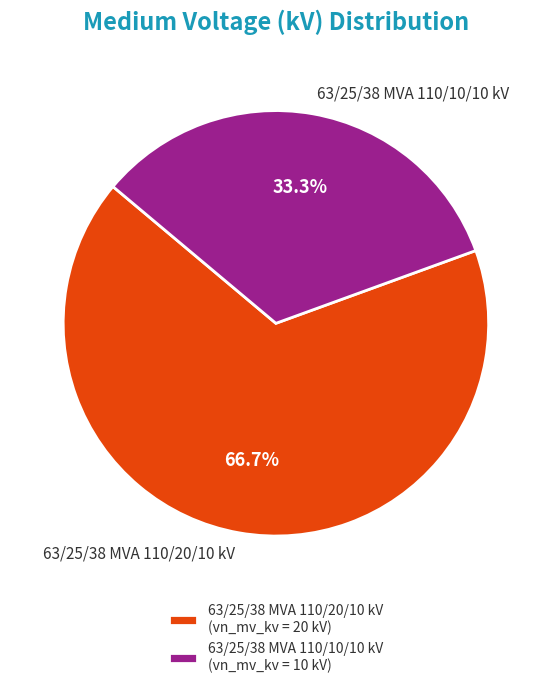

Is it true that 63/25/38 MVA 110/10/10 kV is 33% of the pie?

True